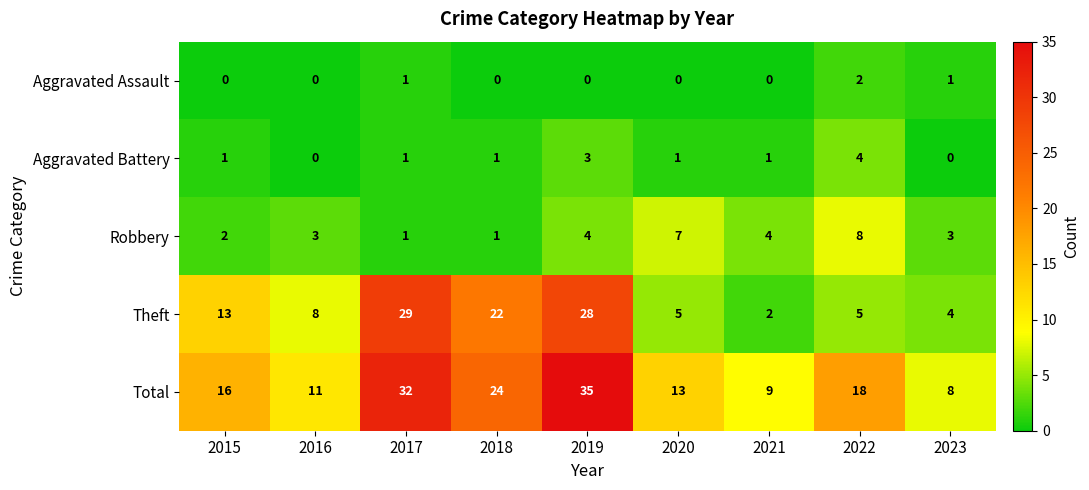

What is the difference between the maximum and minimum values in the Theft series?

27